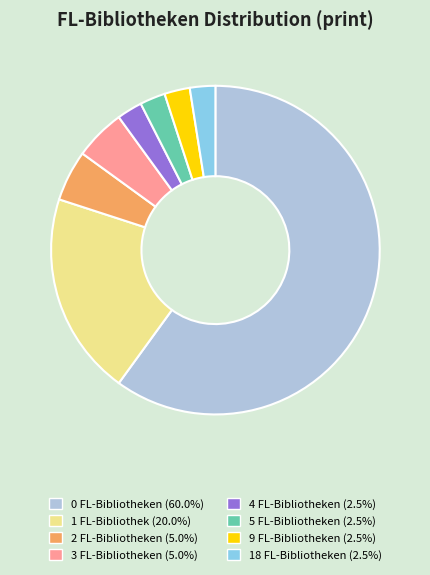

Does any single category account for the majority?

Yes